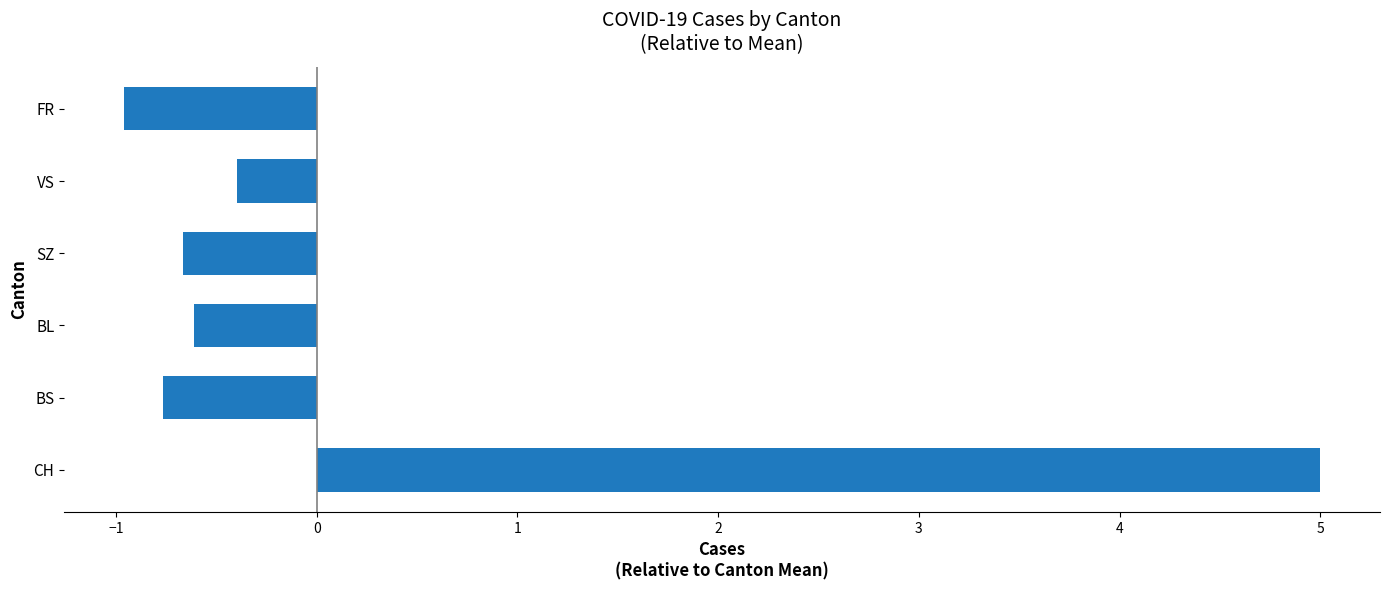

What is the change in value from BS to VS?

+0.4